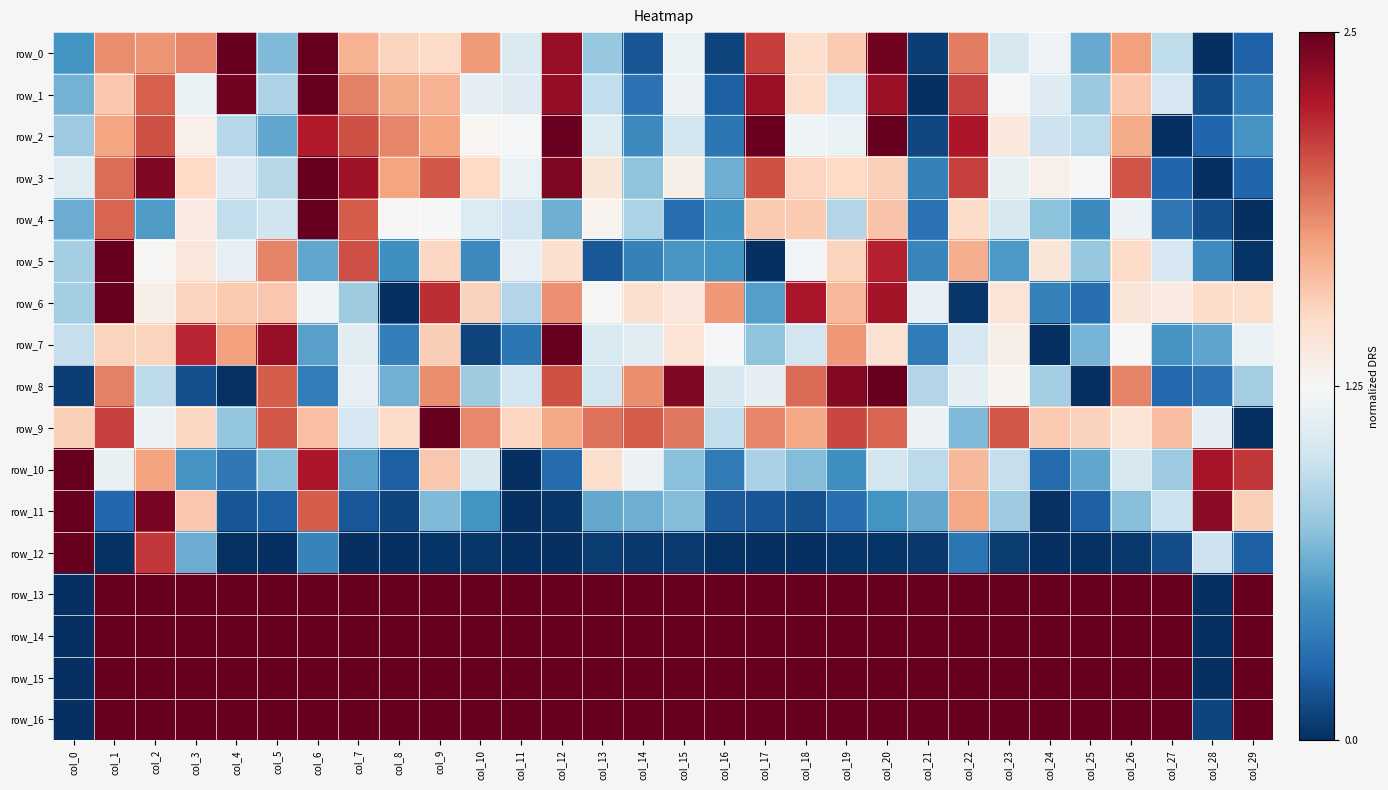

At how many categories does at least one series exceed 0?

30